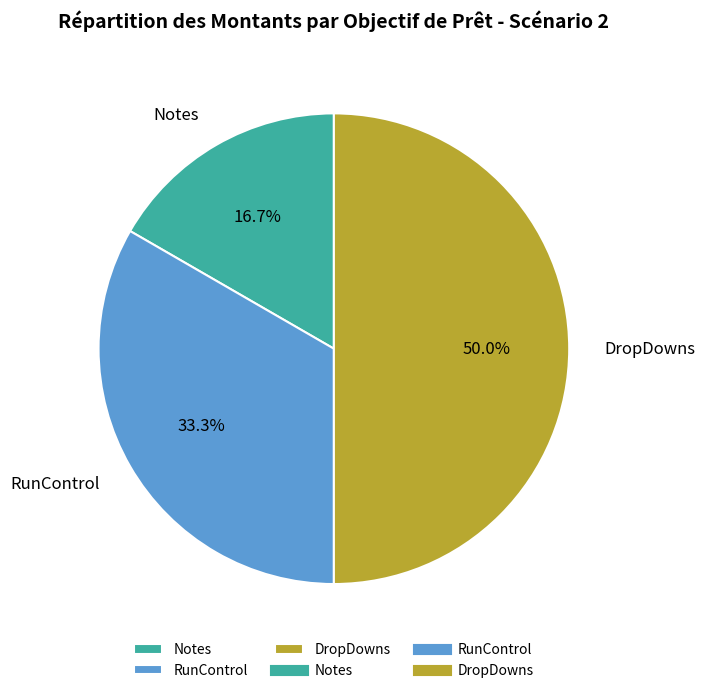

What percentage is NOT represented by DropDowns?

50.0%